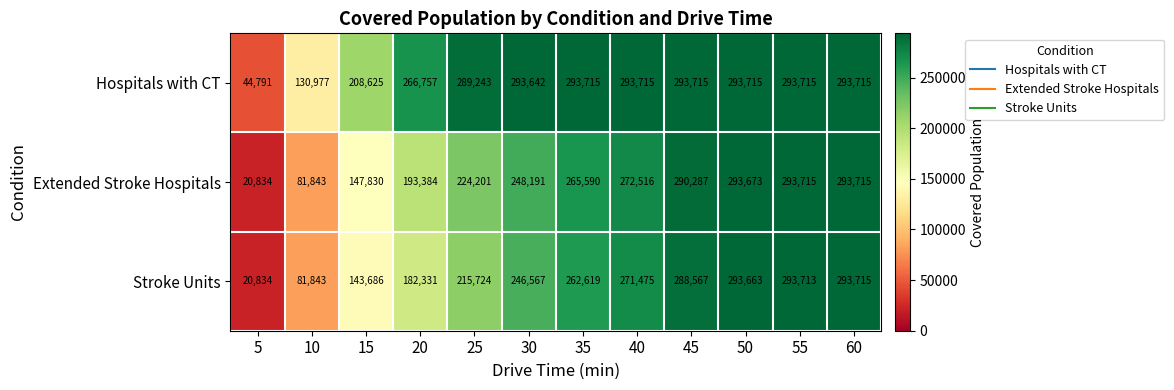

How many categories are shown in the chart?

12